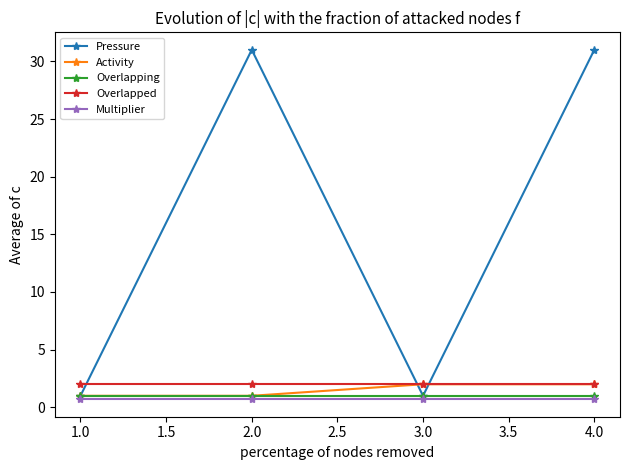

True or false: Pressure and Multiplier cross at least once.

False